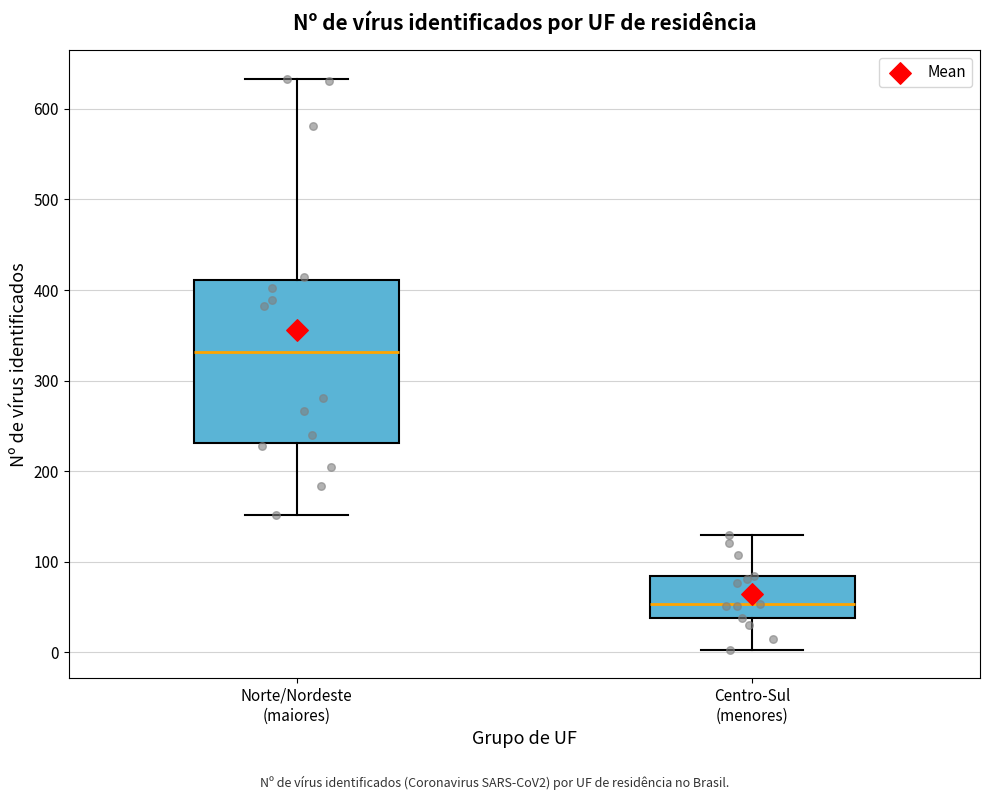

Reading left to right, transcribe this box plot: for each box, give where its median line is, the range the box spans, and where its two whiskers end, as read against the y-axis. The values are not printed on the chart, so give them approximately, as read against the axis.

Norte/Nordeste (maiores): median 330, box 230 to 410, whiskers 150 to 630
Centro-Sul (menores): median 50, box 40 to 80, whiskers 0 to 130